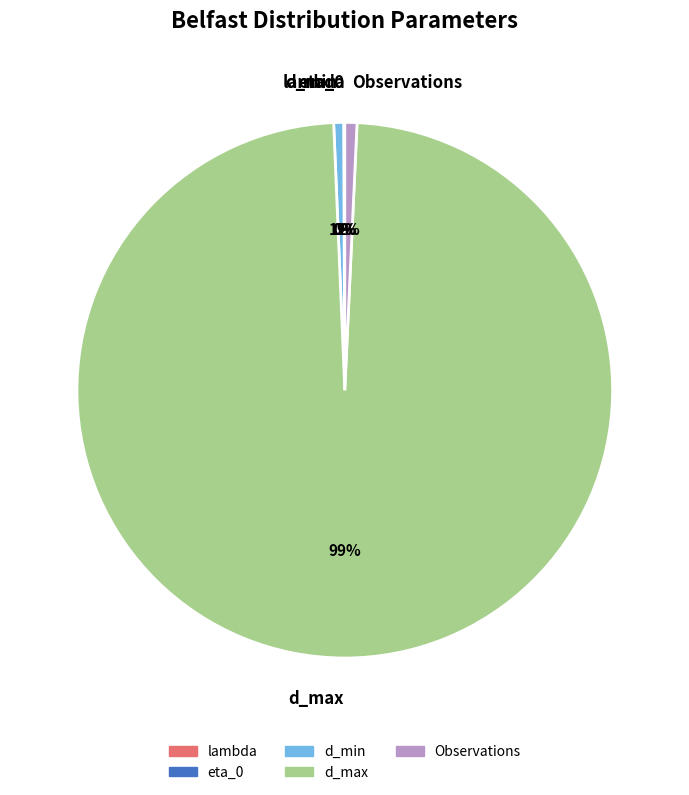

To the nearest percent, what is the average slice percentage?

20%